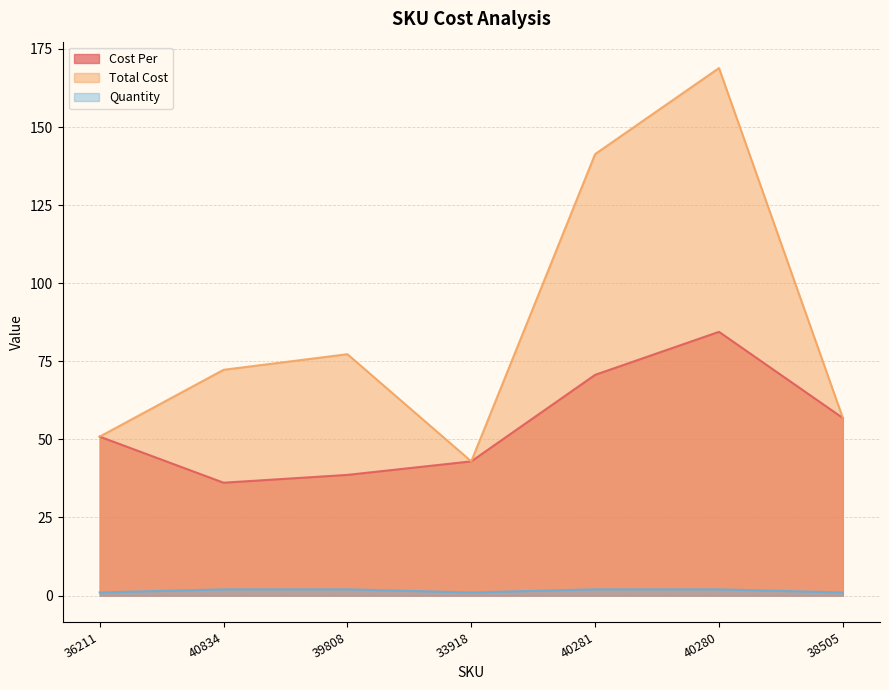

True or false: Total Cost and Cost Per cross at least once.

False